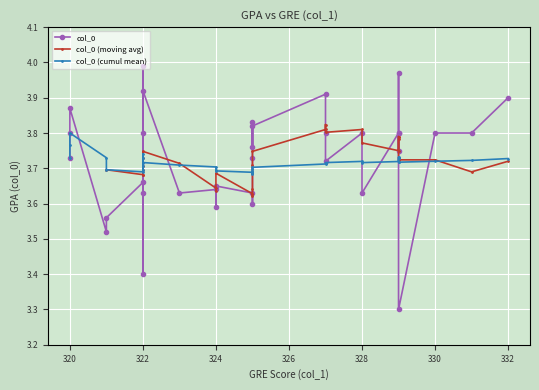

At which category does the data reach its first local peak?

322